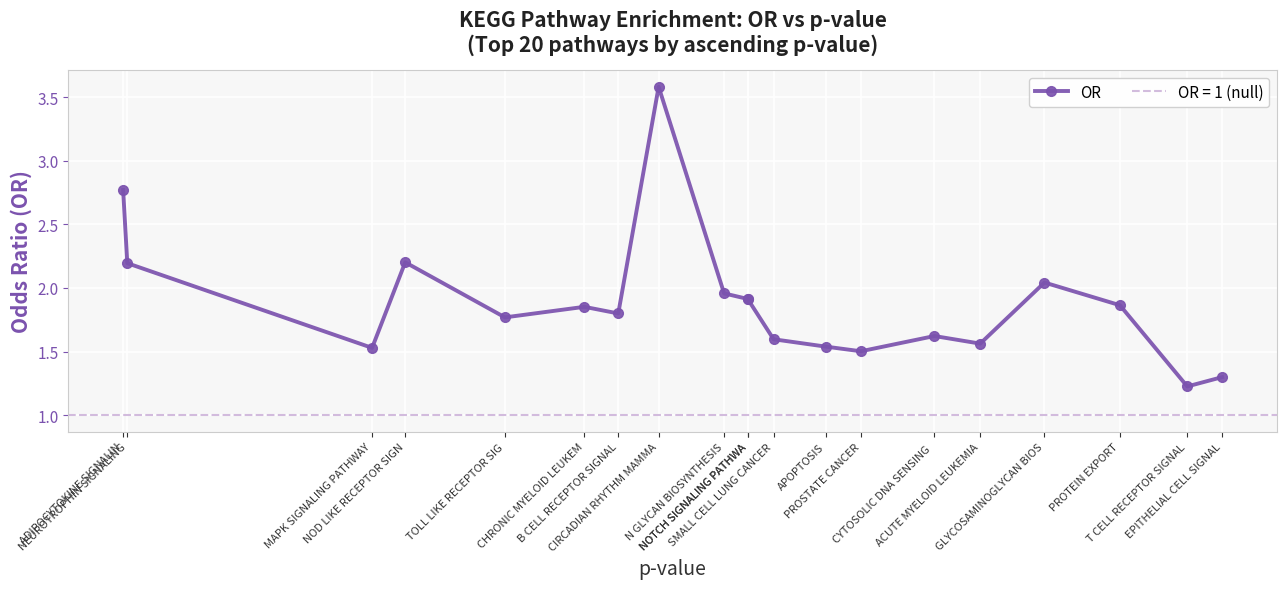

Reading right to left, transcribe all the data shown in this chart.

EPITHELIAL CELL SIGNAL=1.3	T CELL RECEPTOR SIGNAL=1.2	PROTEIN EXPORT=1.9	GLYCOSAMINOGLYCAN BIOS=2.0	ACUTE MYELOID LEUKEMIA=1.6	CYTOSOLIC DNA SENSING =1.6	PROSTATE CANCER=1.5	APOPTOSIS=1.5	SMALL CELL LUNG CANCER=1.6	NOTCH SIGNALING PATHWA=1.9	NOTCH SIGNALING PATHWA=1.9	N GLYCAN BIOSYNTHESIS=2.0	CIRCADIAN RHYTHM MAMMA=3.6	B CELL RECEPTOR SIGNAL=1.8	CHRONIC MYELOID LEUKEM=1.9	TOLL LIKE RECEPTOR SIG=1.8	NOD LIKE RECEPTOR SIGN=2.2	MAPK SIGNALING PATHWAY=1.5	NEUROTROPHIN SIGNALING=2.2	ADIPOCYTOKINE SIGNALIN=2.8